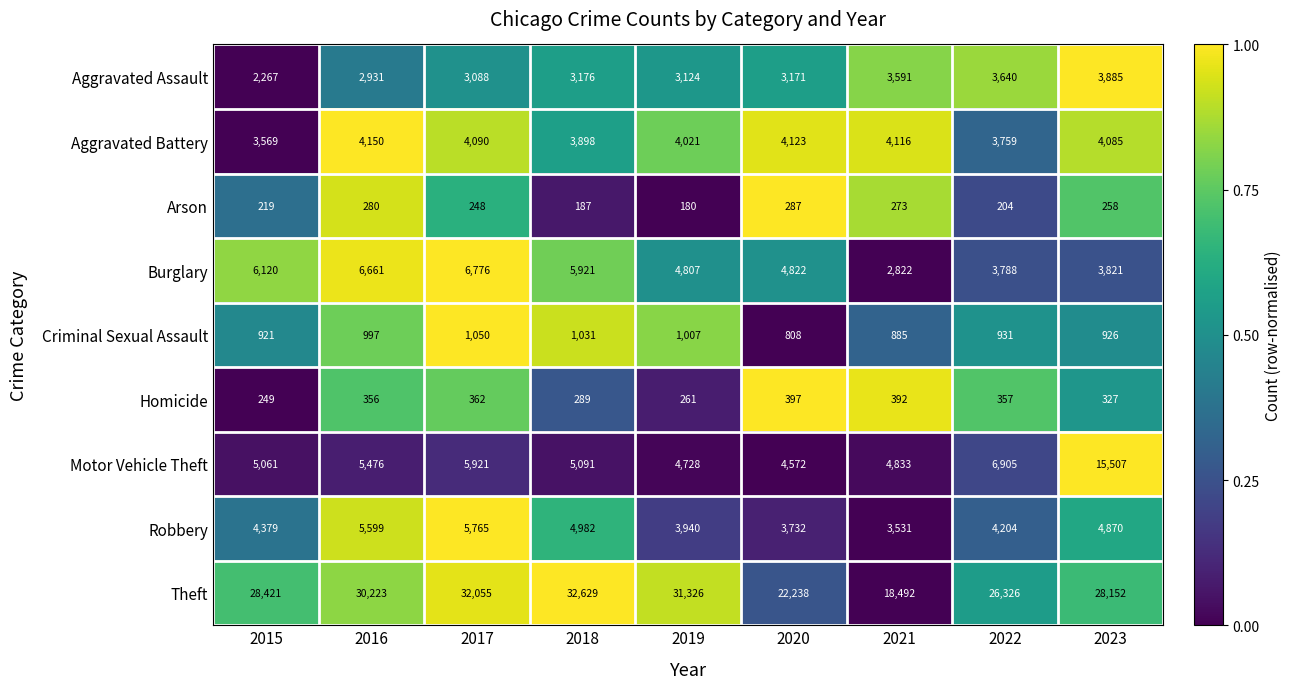

What is the sum of the Arson values at 2022 and 2019?

384